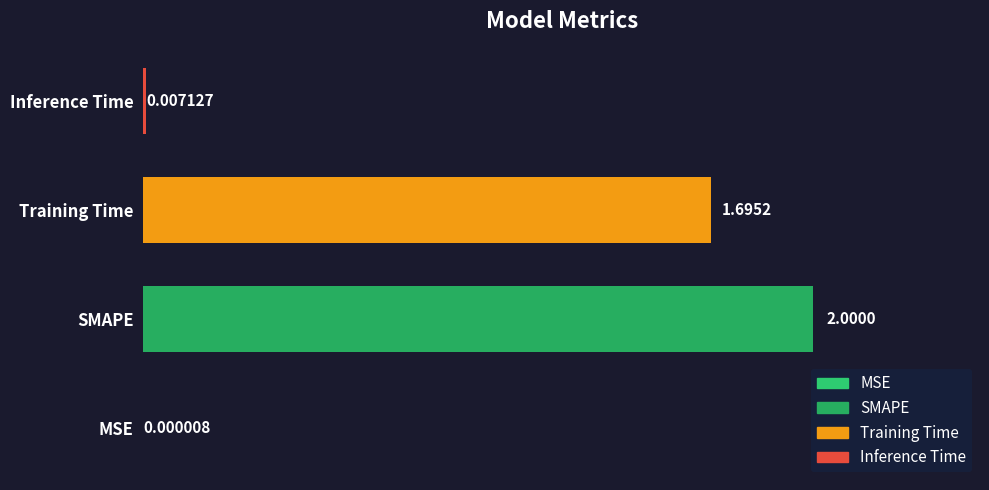

What is the greatest value displayed?

2.0